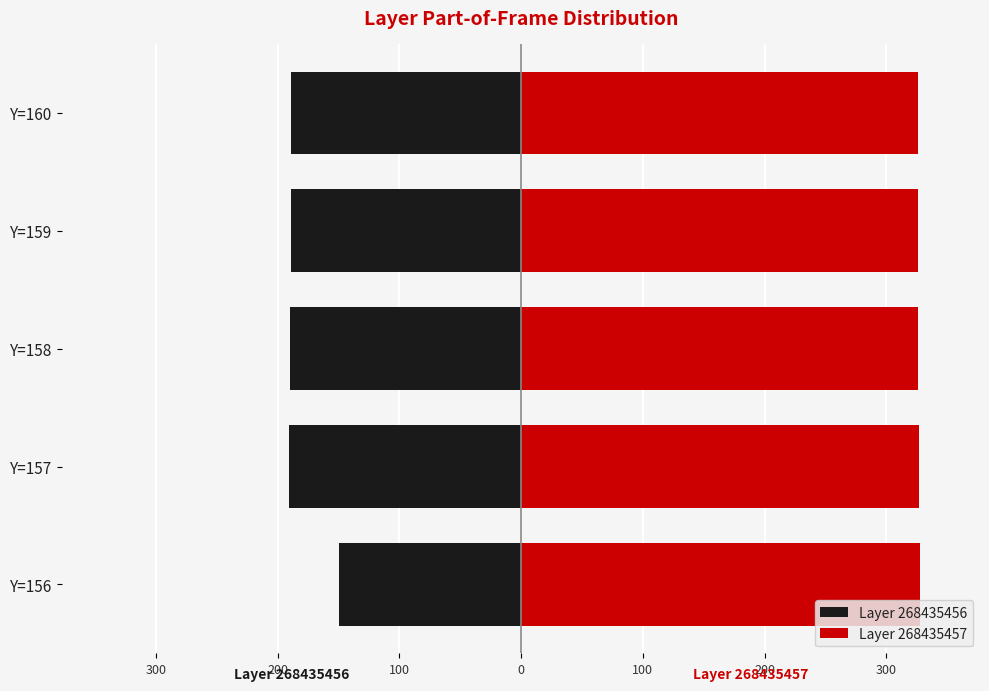

What is the difference between the highest and lowest values at Y=160?

514.5